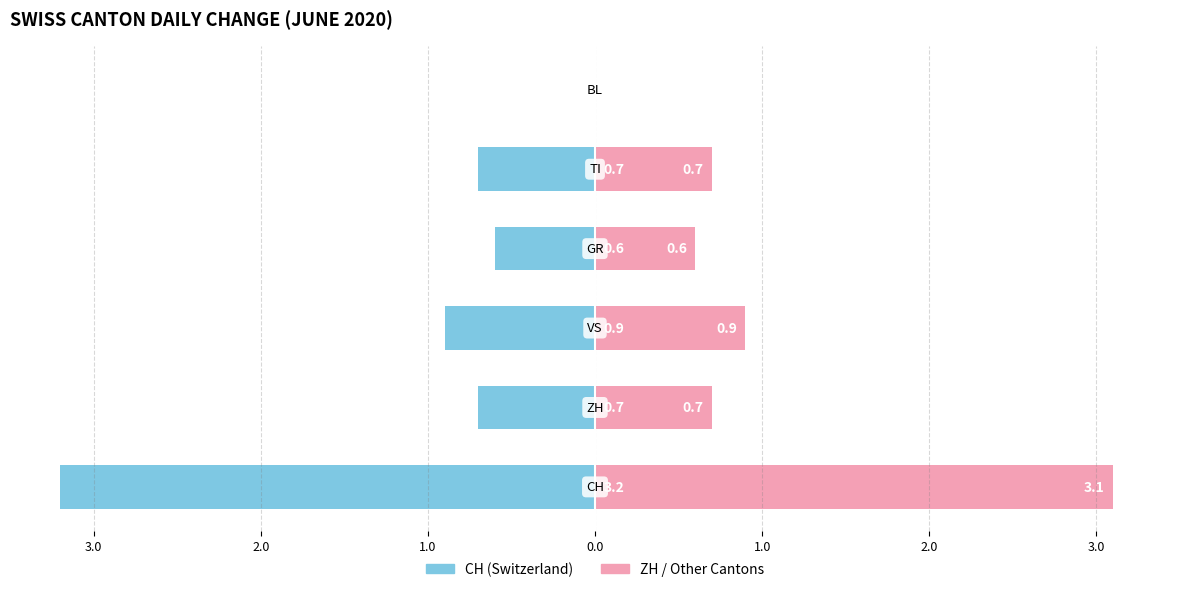

What is the difference between the second highest and second lowest values in the CH series?

0.3